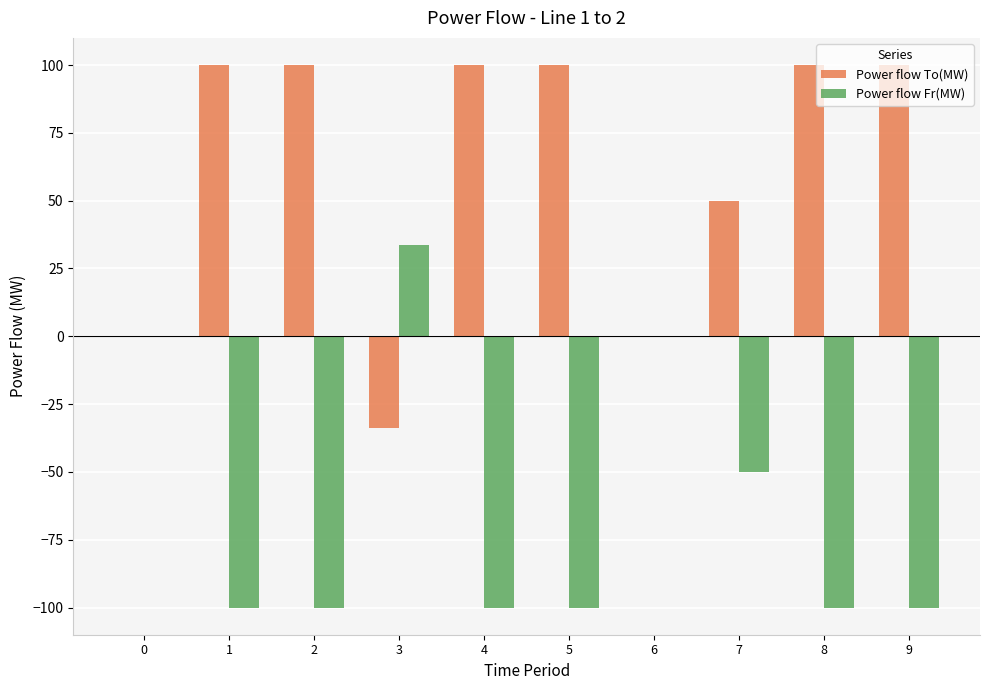

What is the greatest value displayed?

100.0